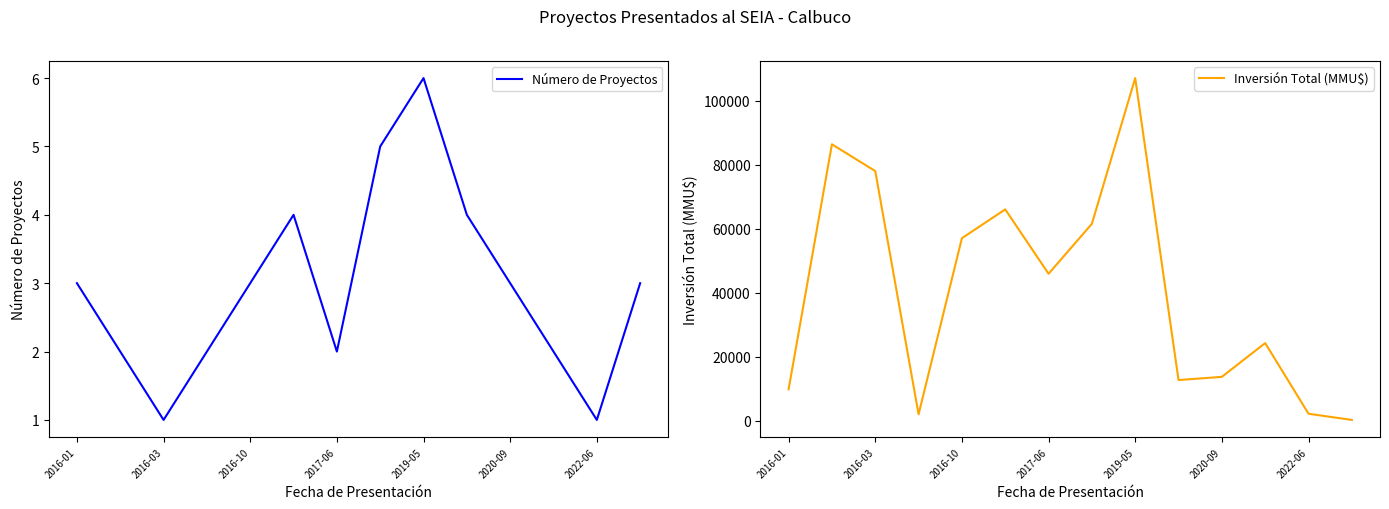

At which category does Número de Proyectos reach its first local valley?

2016-03